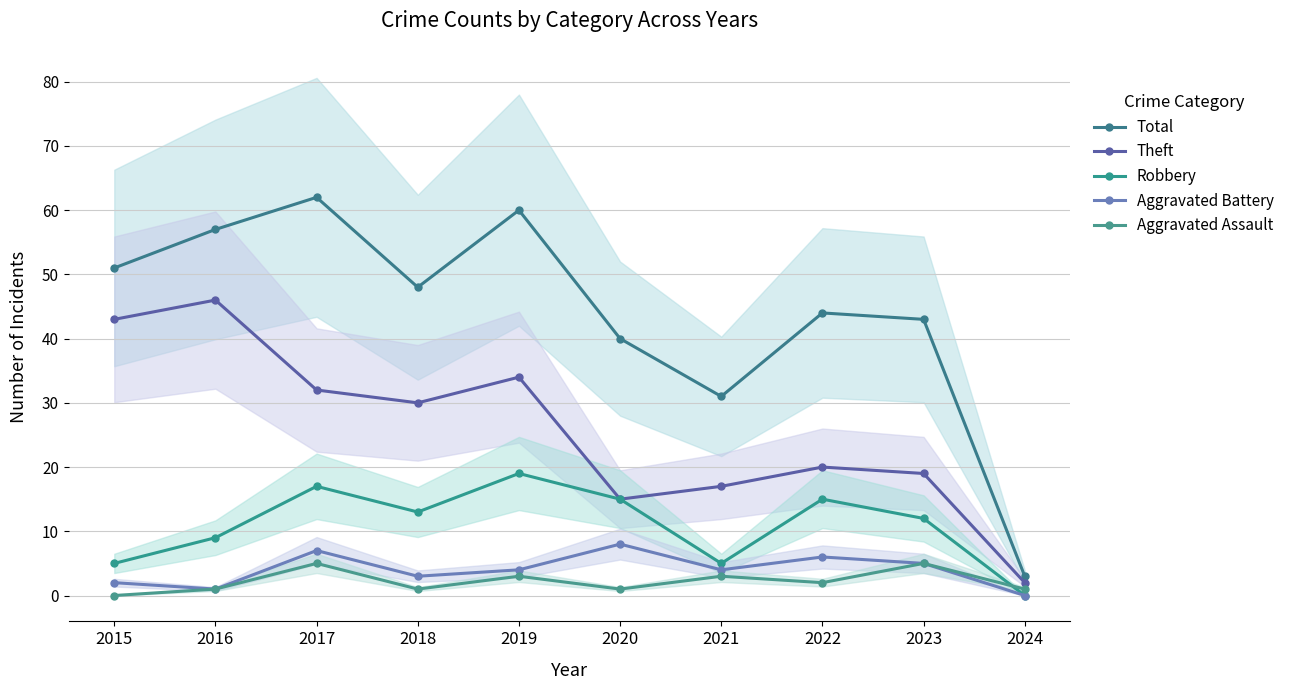

Is it true that Theft equals 20 at 2022?

True